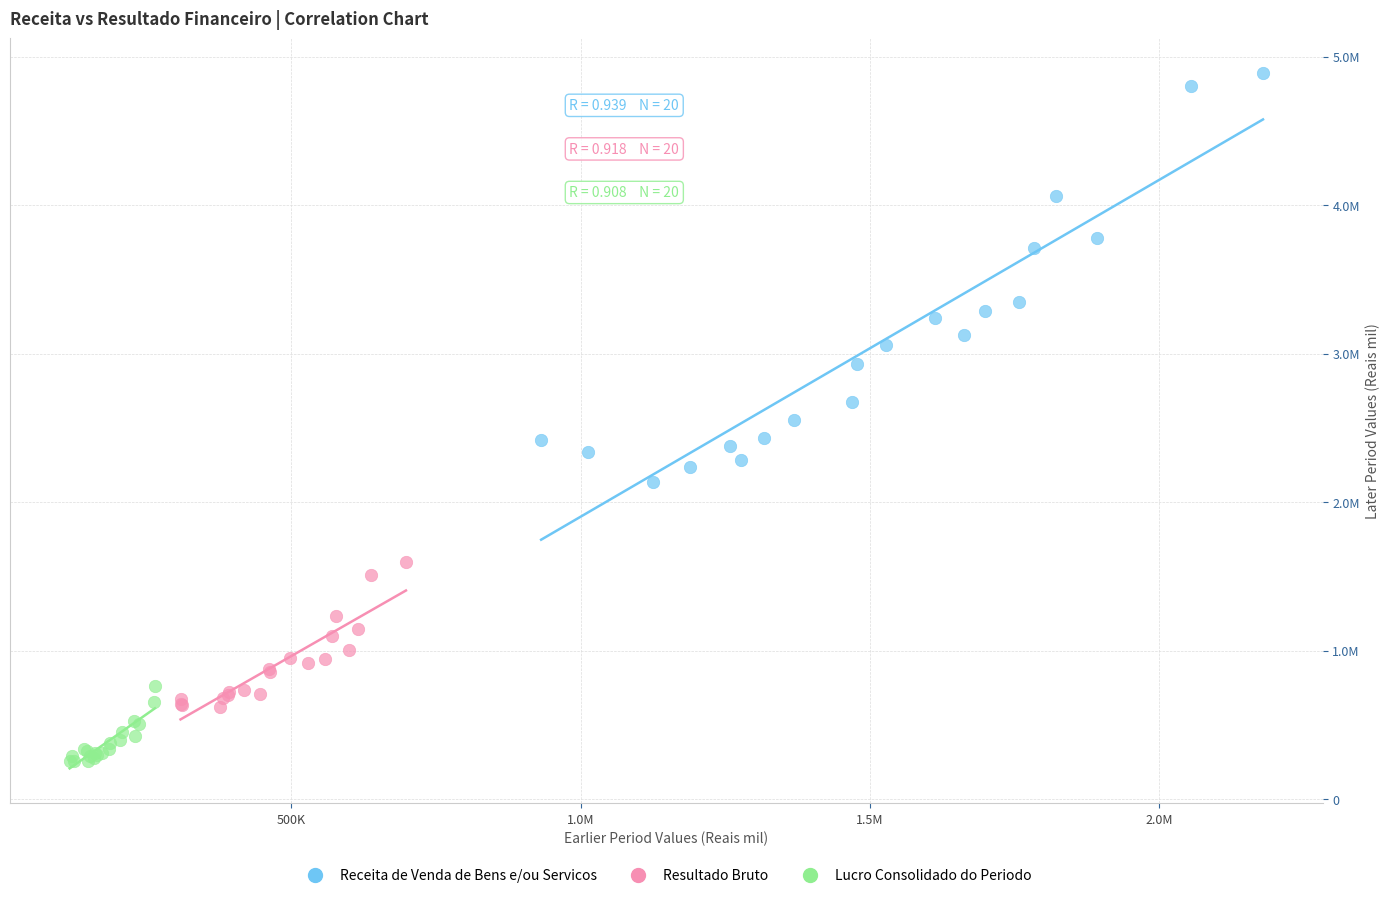

Which series reaches the maximum Y coordinate?

Receita de Venda de Bens e/ou Servicos